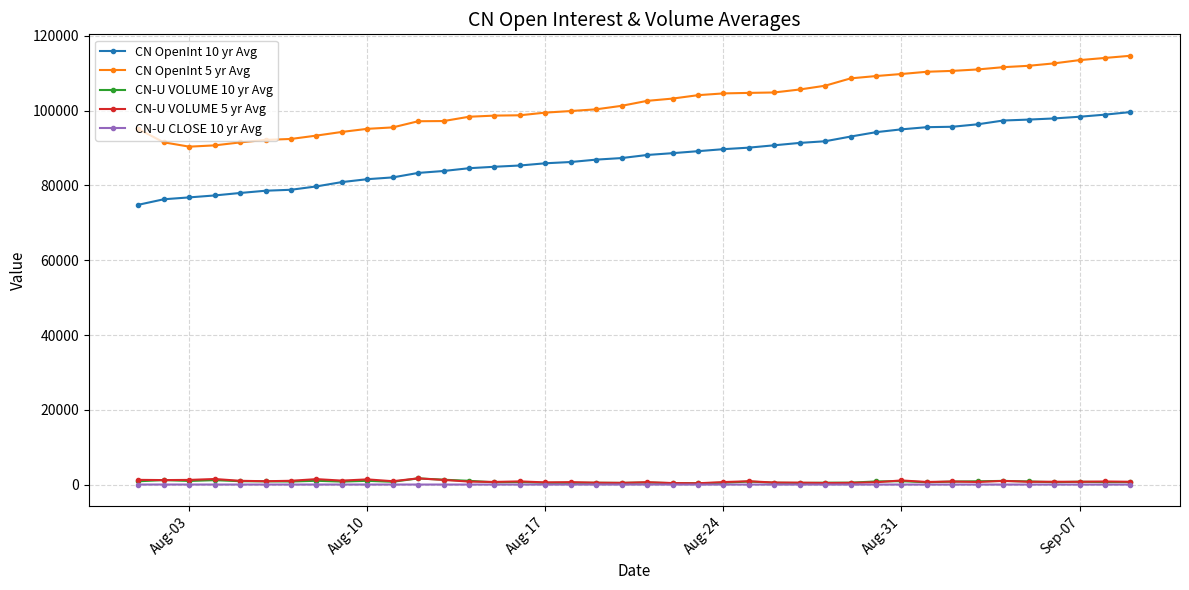

What is the highest value of the CN OpenInt 5 yr Avg series?

114679.2